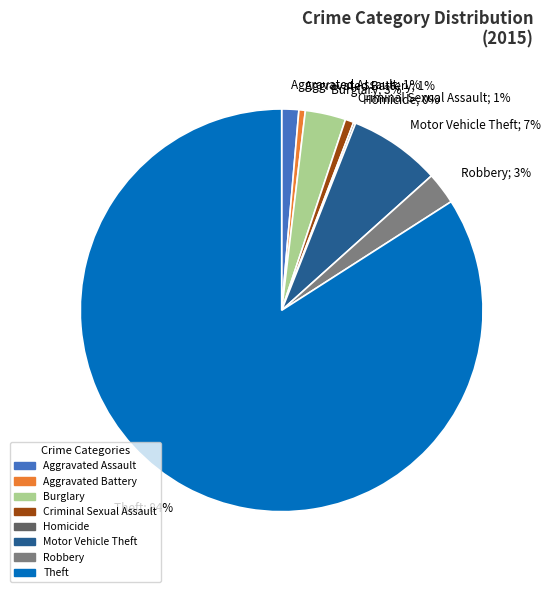

What is the largest slice in the pie chart?

Theft